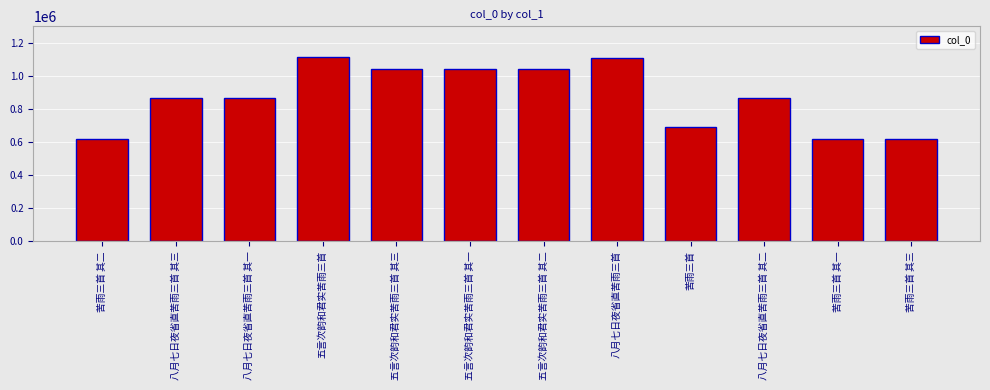

What is the smallest value displayed?

618593